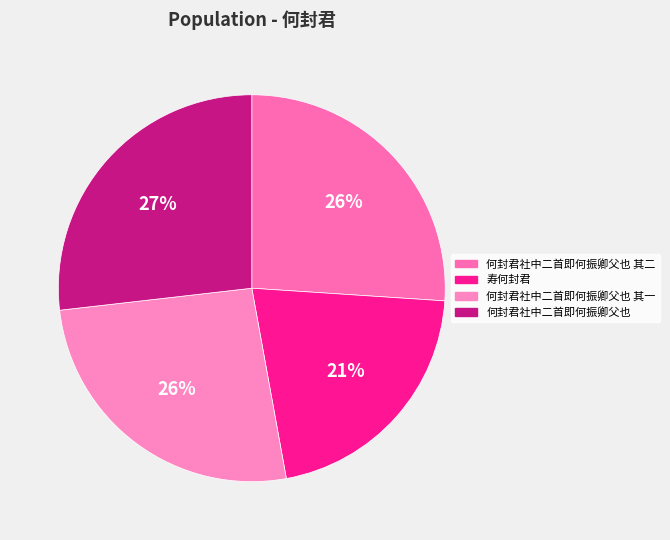

How many slices are in this pie chart?

4